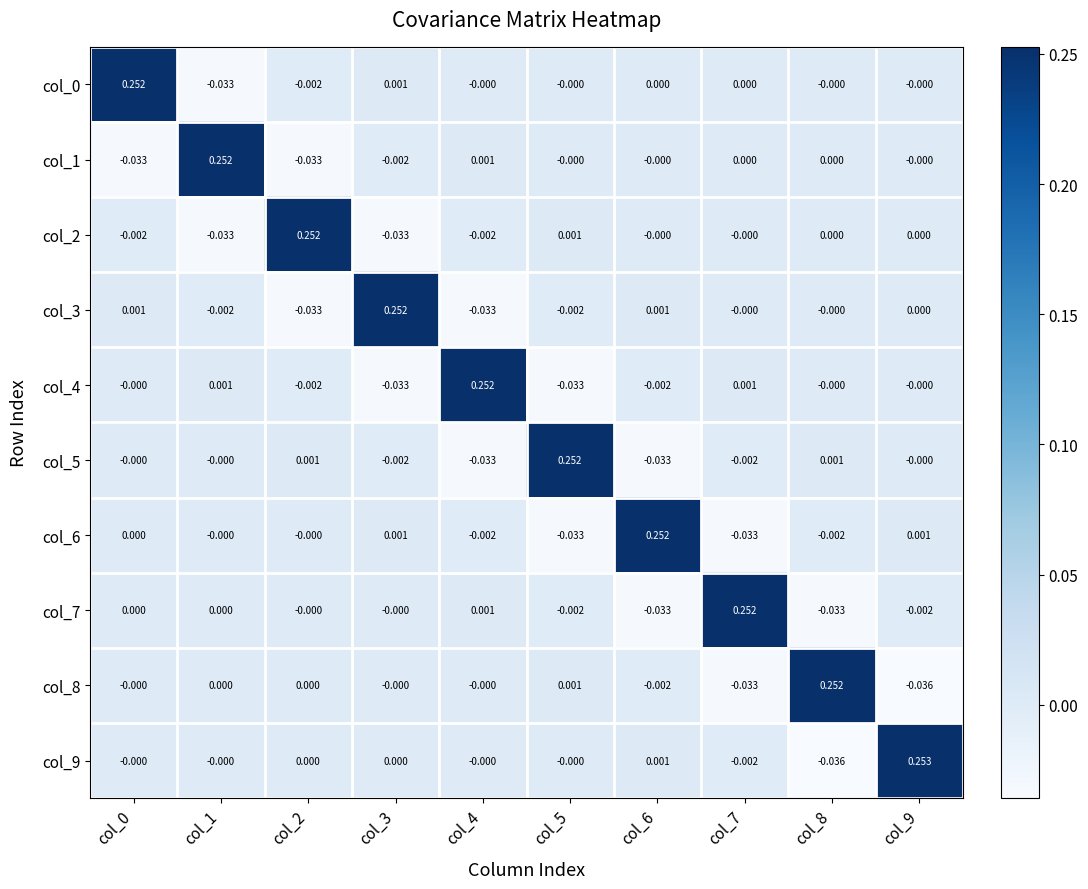

How many values in col_3 are below zero?

4